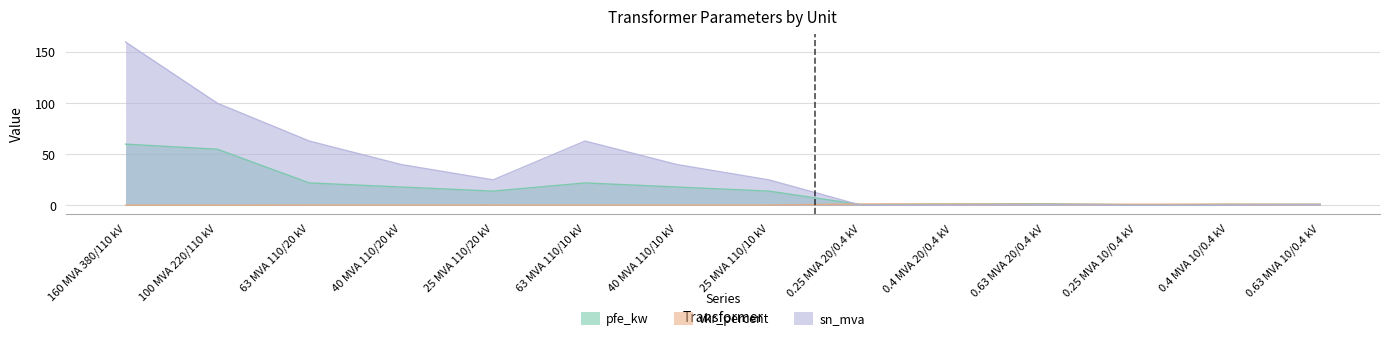

What is the greatest value displayed?

160.0